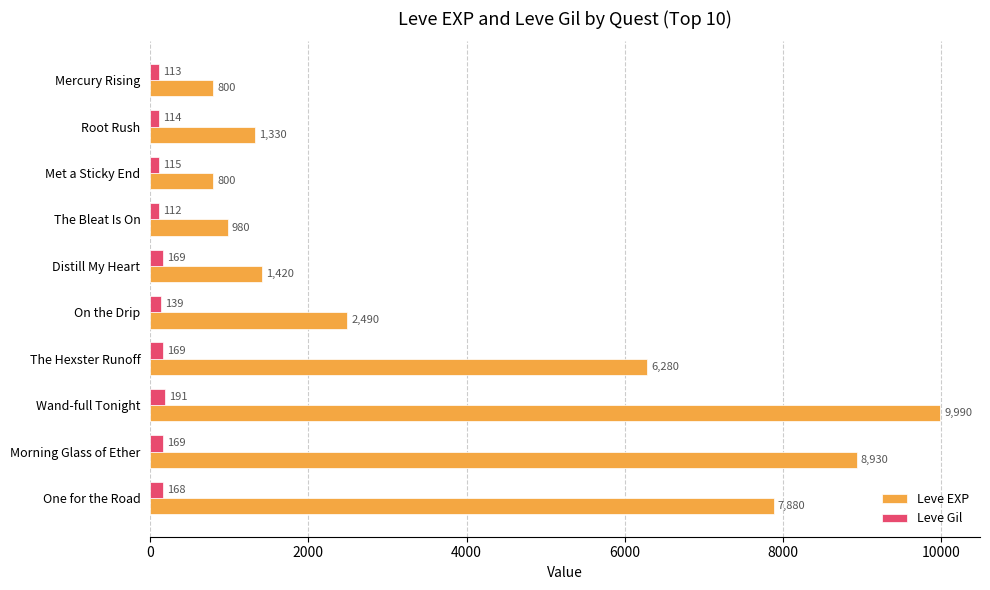

Which series has the largest total across all categories?

Leve EXP